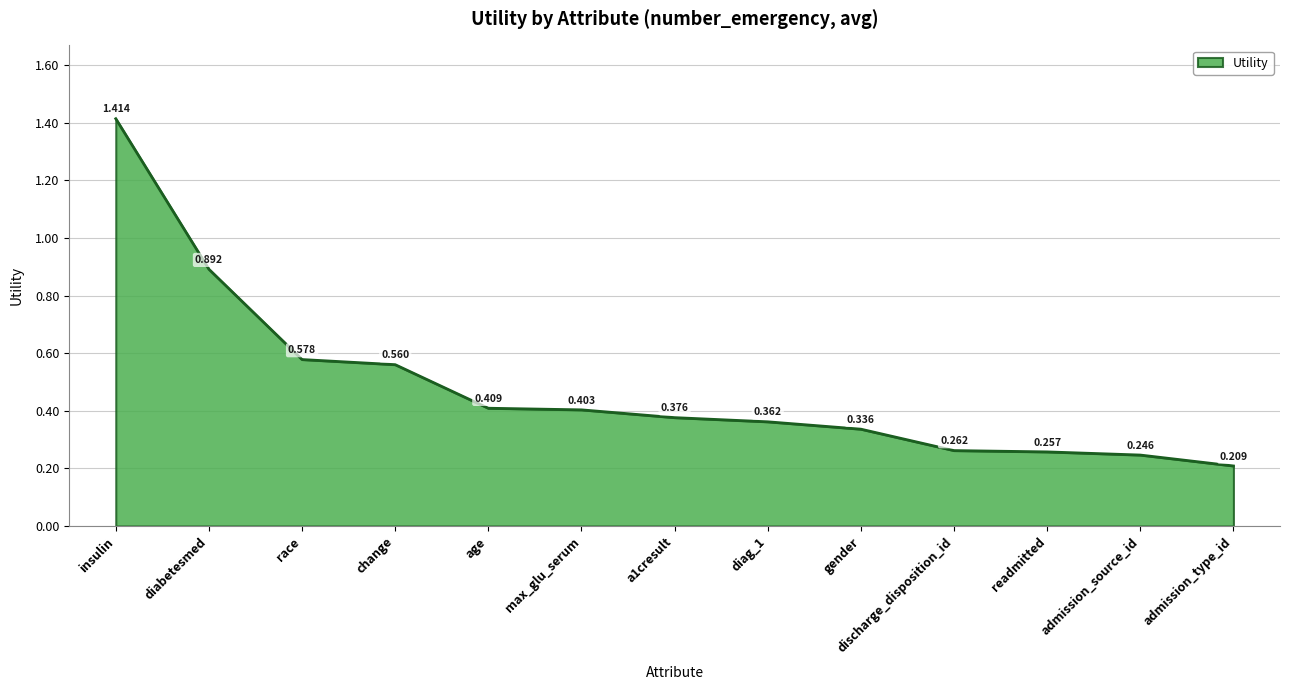

Which label corresponds to the smallest value in the chart?

admission_type_id